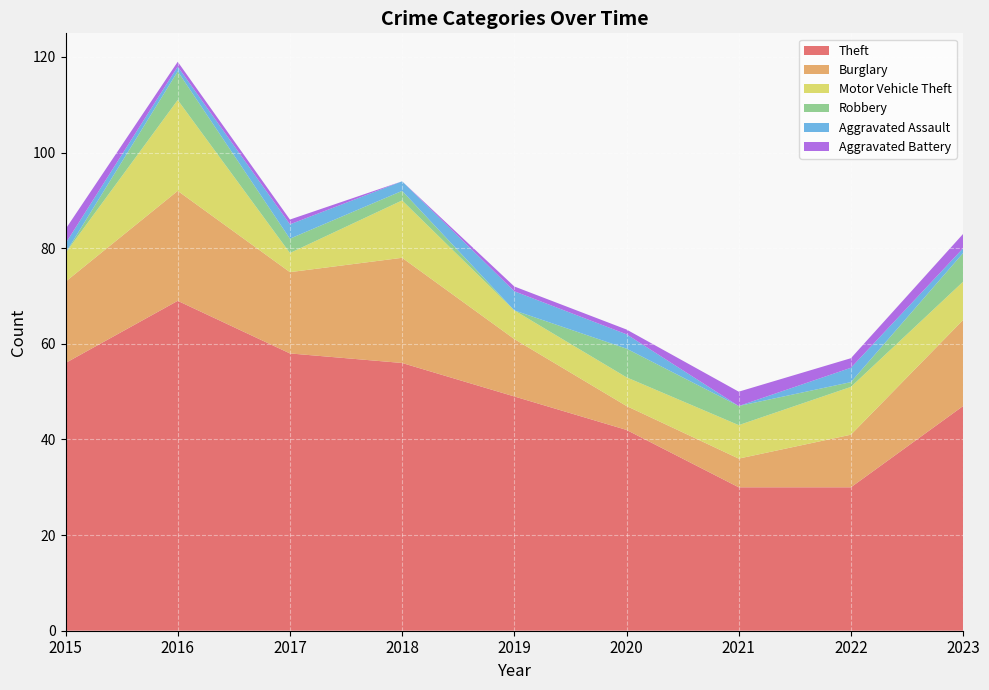

Reading left to right, extract all data points from this chart.

Theft: 2015=56	2016=69	2017=58	2018=56	2019=49	2020=42	2021=30	2022=30	2023=47
Burglary: 2015=17	2016=23	2017=17	2018=22	2019=12	2020=5	2021=6	2022=11	2023=18
Motor Vehicle Theft: 2015=6	2016=19	2017=4	2018=12	2019=6	2020=6	2021=7	2022=10	2023=8
Robbery: 2015=0	2016=6	2017=3	2018=2	2019=0	2020=6	2021=4	2022=1	2023=6
Aggravated Assault: 2015=2	2016=1	2017=3	2018=2	2019=4	2020=3	2021=0	2022=3	2023=1
Aggravated Battery: 2015=3	2016=1	2017=1	2018=0	2019=1	2020=1	2021=3	2022=2	2023=3